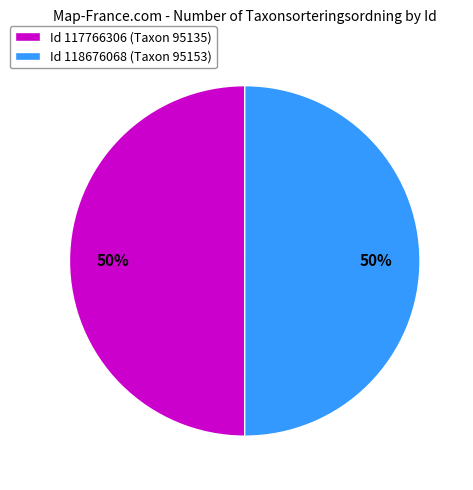

The Id 117766306 (Taxon 95135) slice represents 50% of the pie. True or false?

True